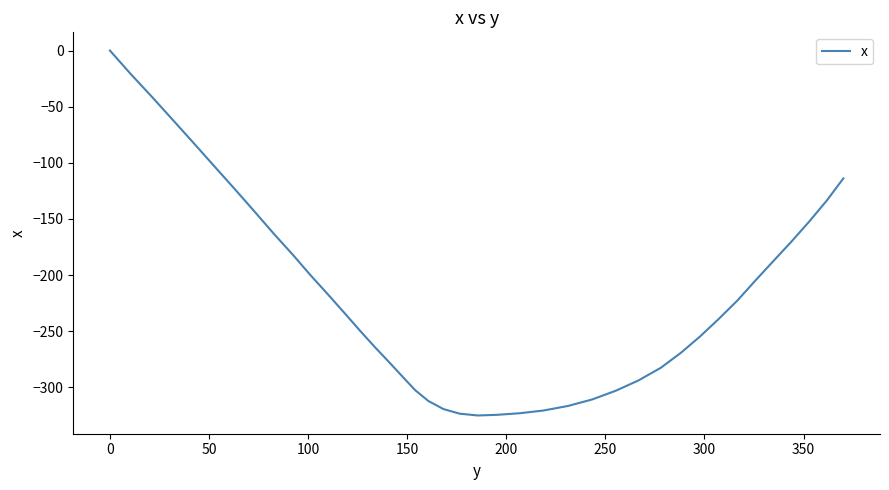

Is this an area chart (filled region under the line)?

No